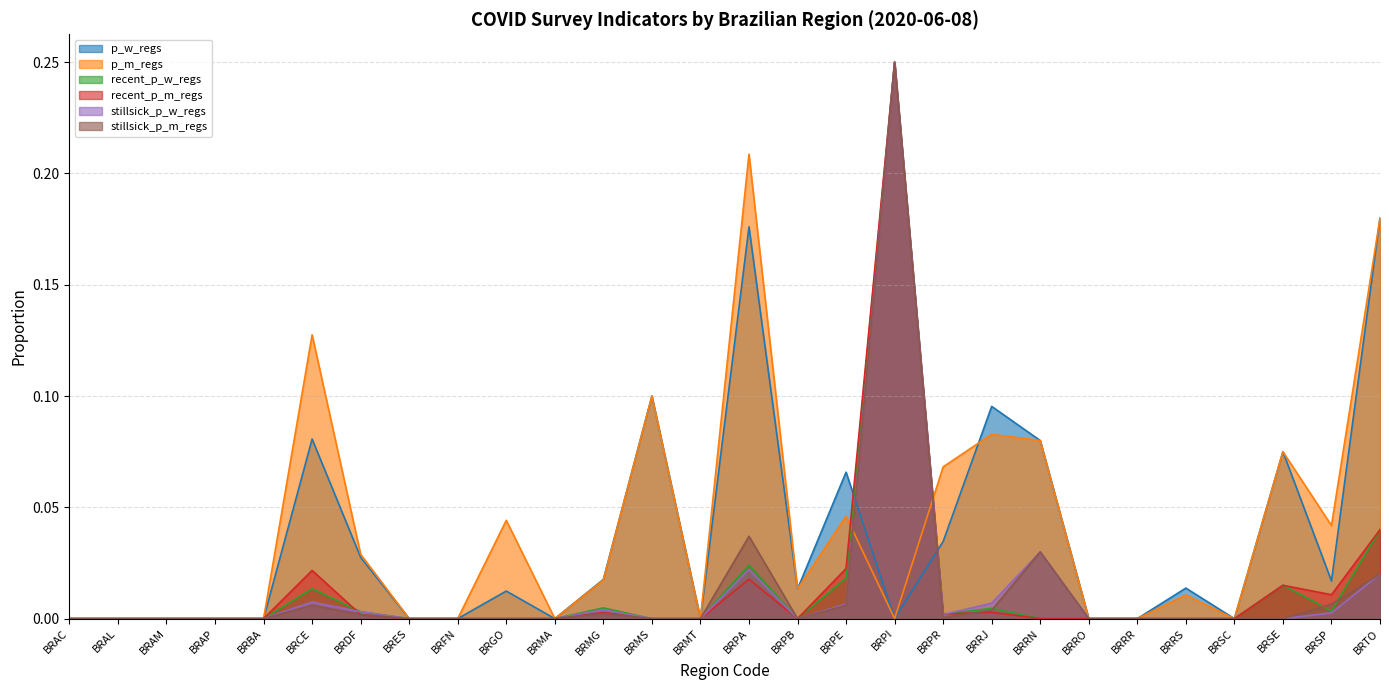

Which series has the widest spread of values?

recent_p_w_regs